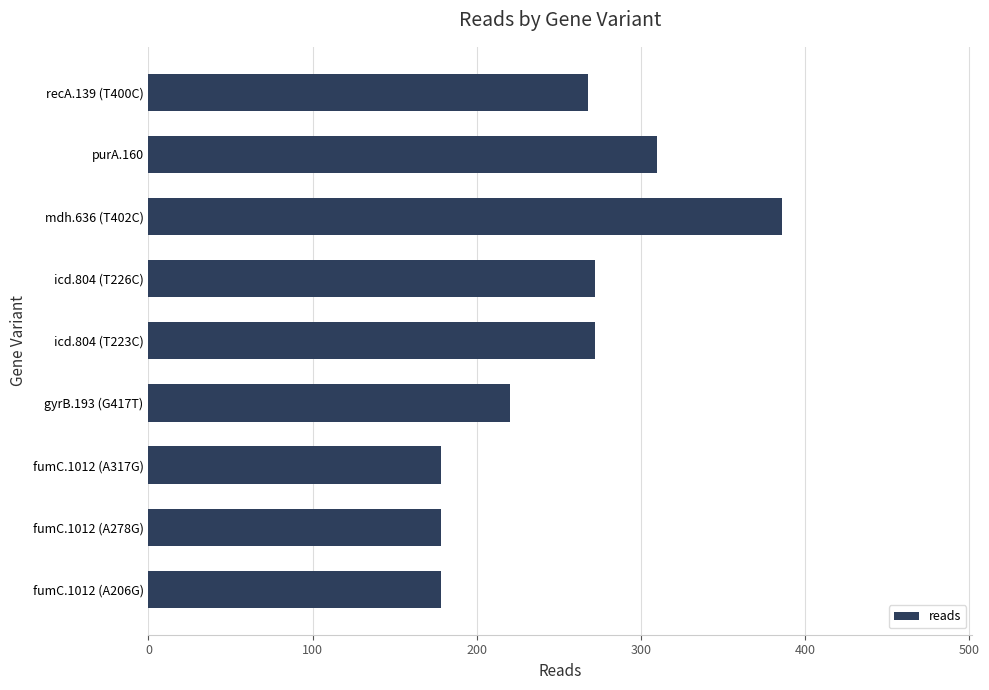

How many bars are there in total?

9